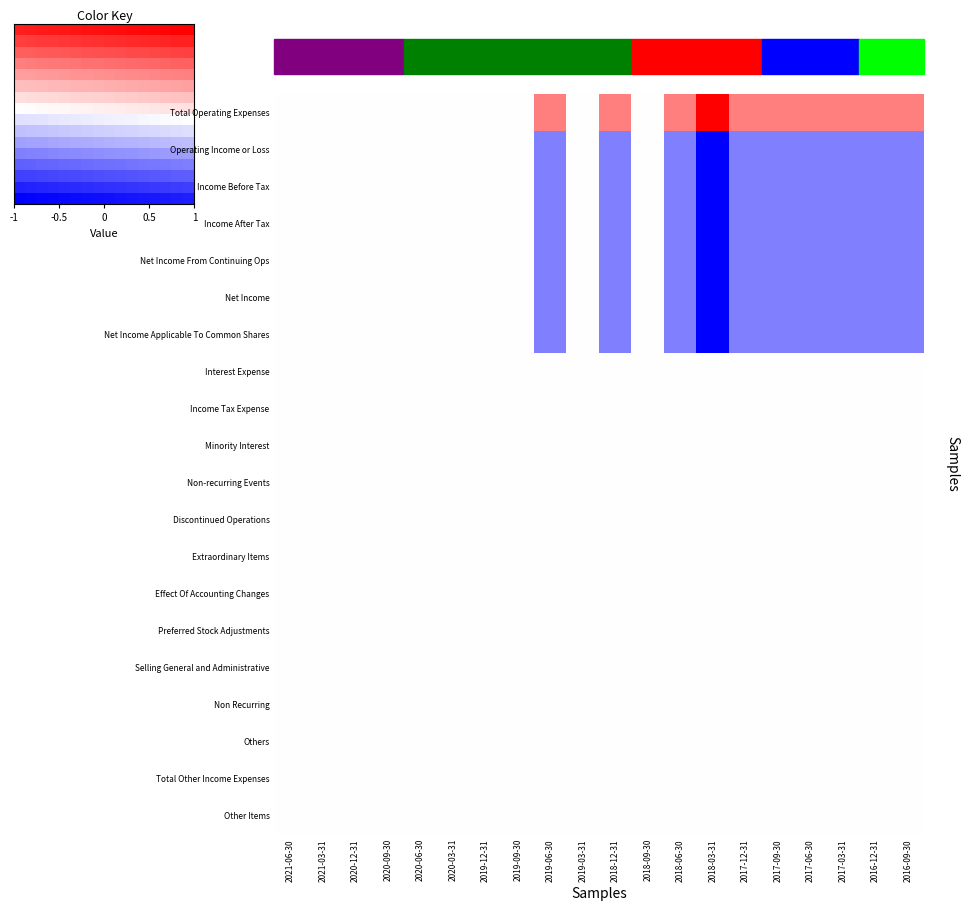

What is the smallest value displayed?

-1.0